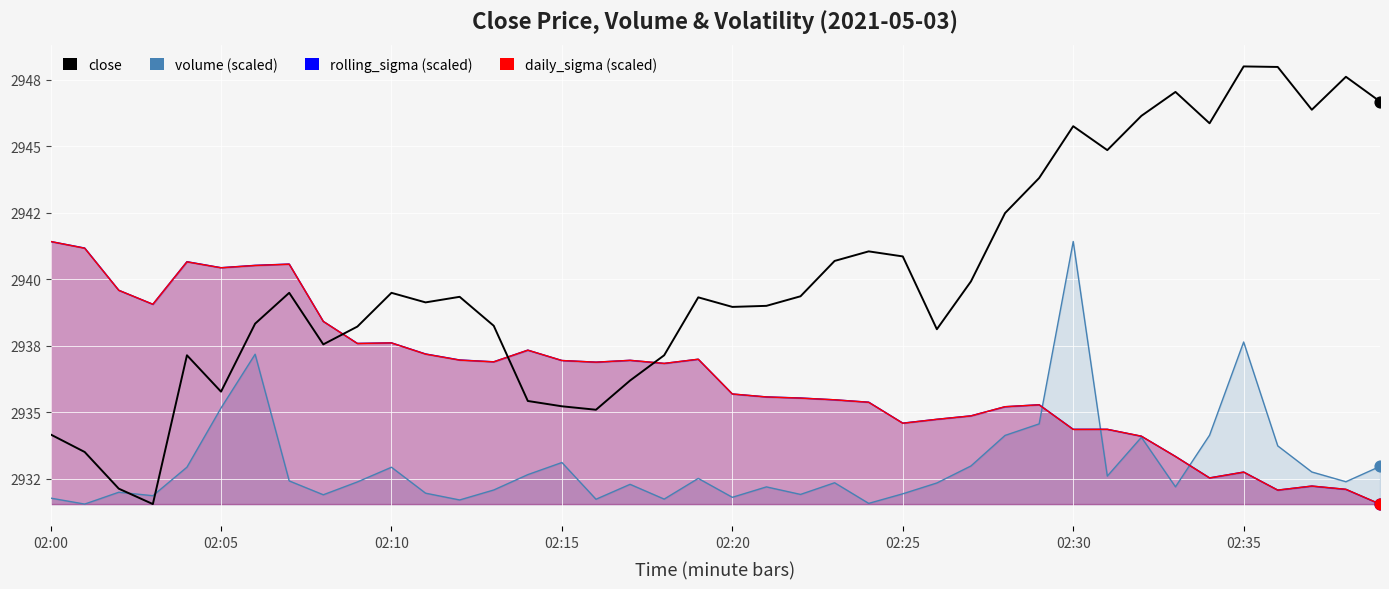

Approximately how many times larger is the value at 22 compared to 02:15?

1.0